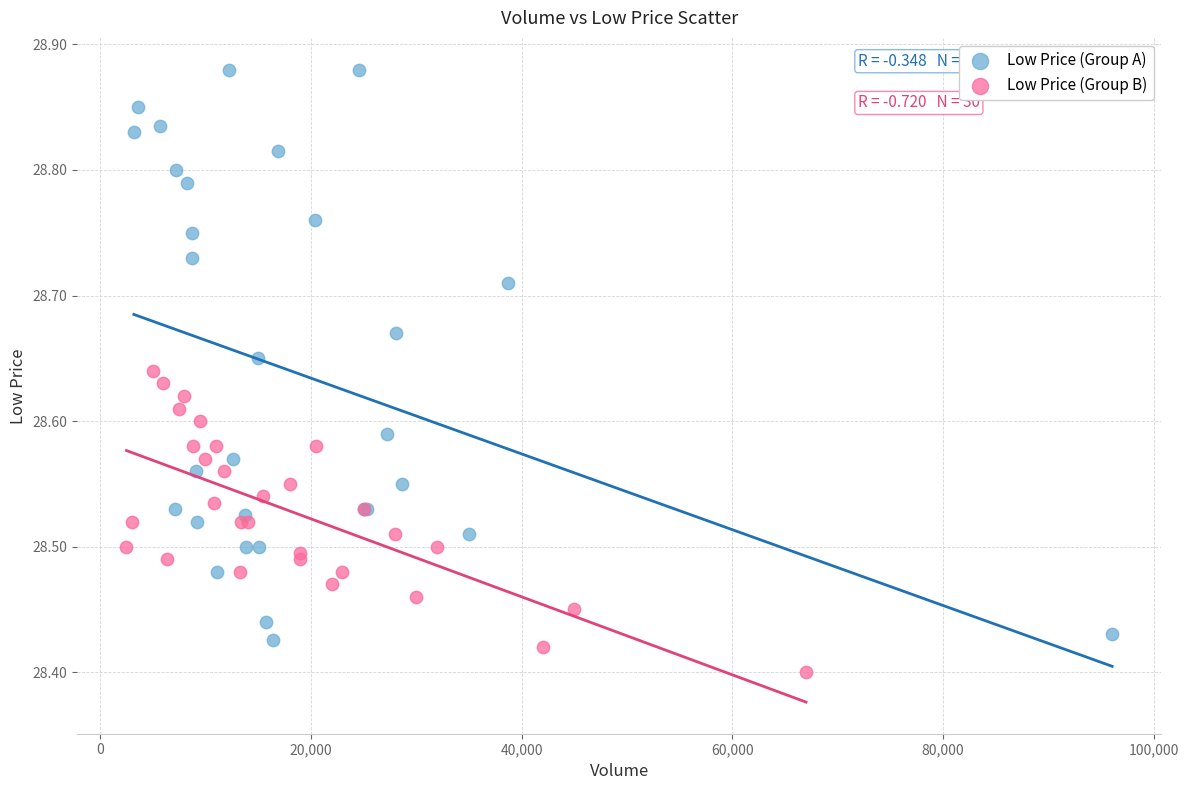

Which series contains the highest Y value?

Low Price (Group A)